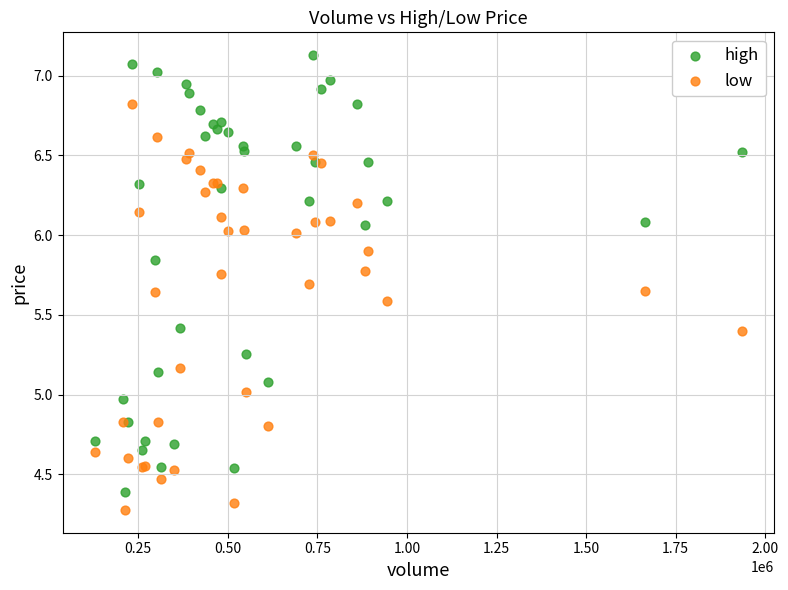

Which series contains the highest Y value?

high